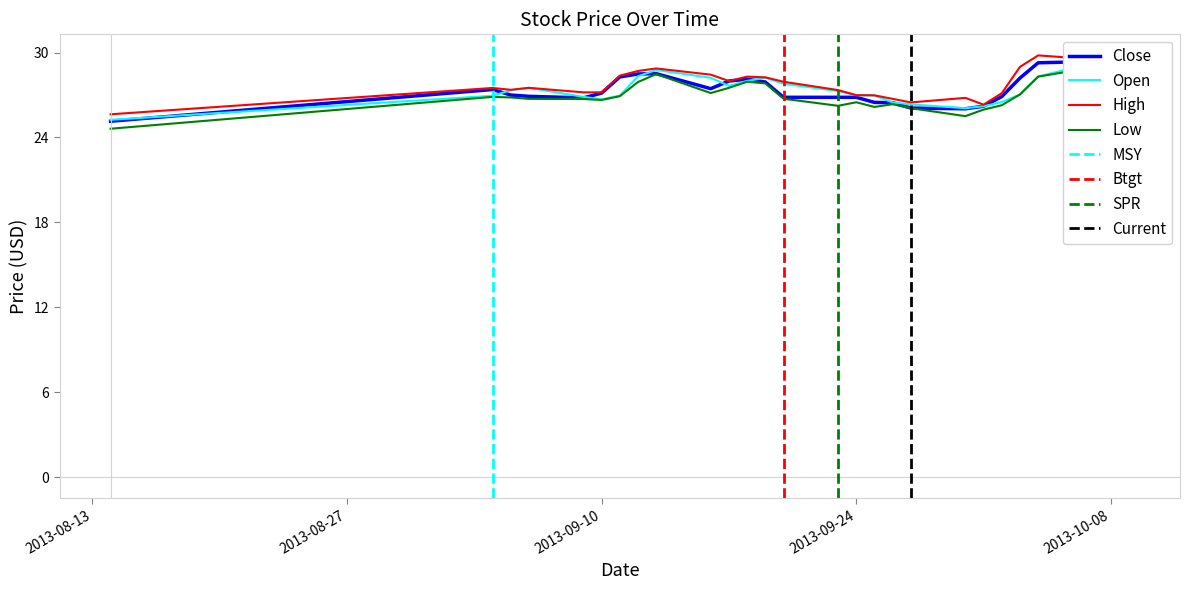

What is the value of the Low point at the 16th from the left?

26.5